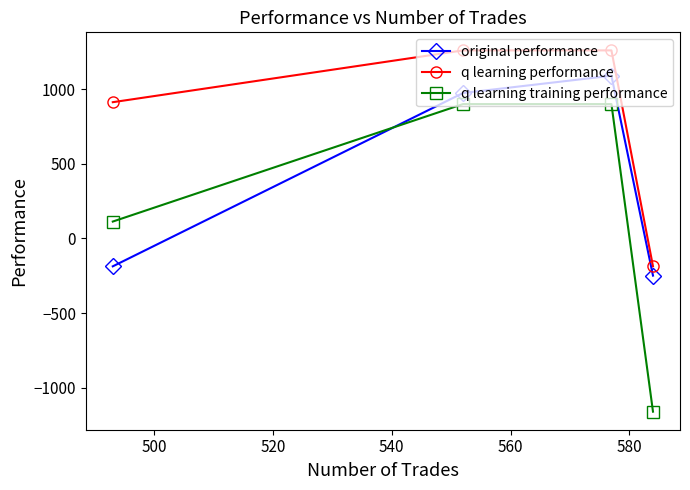

Rank the series by their maximum value, from highest to lowest.

q learning performance, original performance, q learning training performance